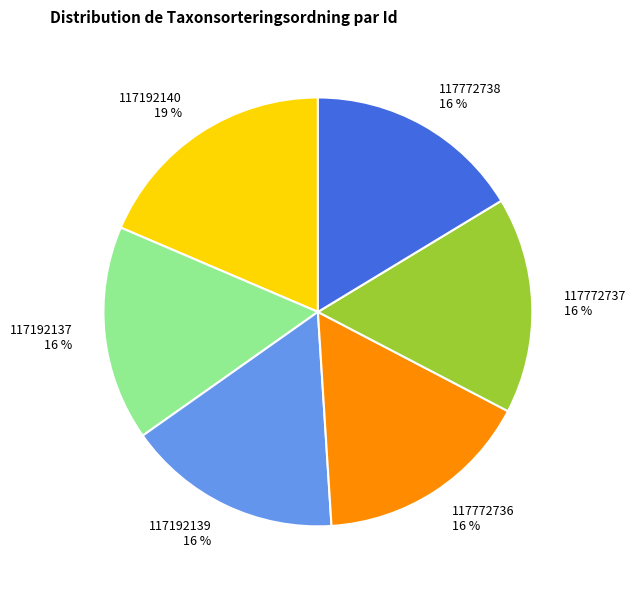

Is there any slice that represents more than half of the pie?

No